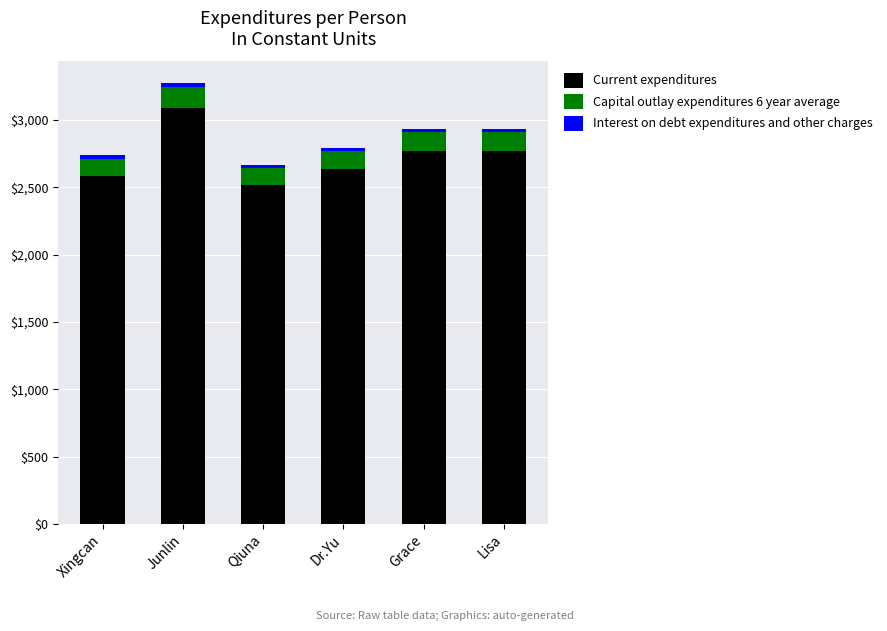

What is the minimum value for Current expenditures?

2518